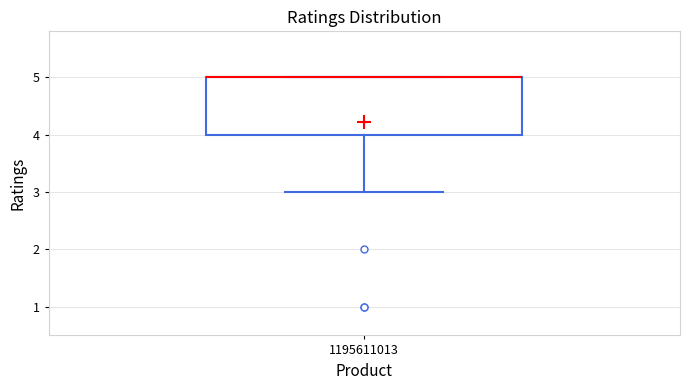

Where is the upper edge of the box at x = 1195611013 on the y-axis? The values are not printed on the chart, so give them approximately, as read against the axis.

5